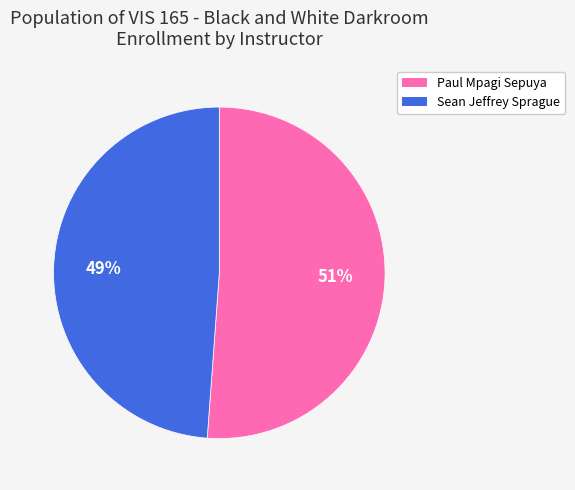

Is there a majority slice in this chart?

Yes